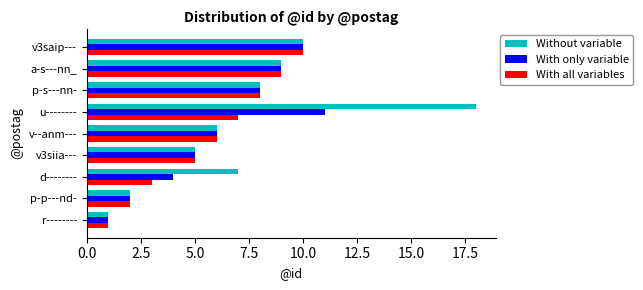

Which series has the largest range (max minus min)?

Without variable